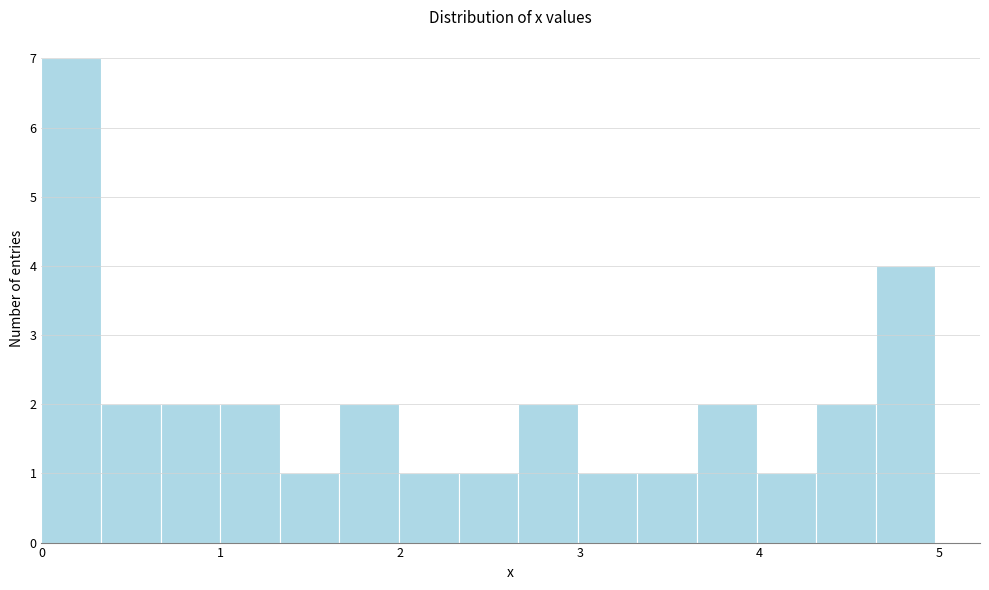

Around what value on the x-axis is the tallest bar? Give the approximate position of its centre, as read against the axis.

0.2